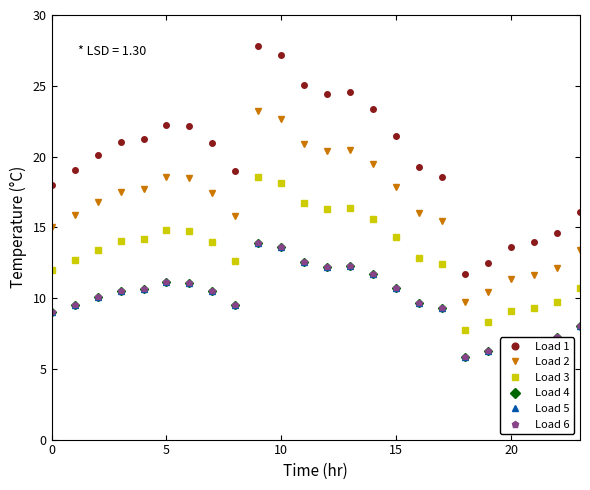

At how many categories does at least one series exceed 6?

24